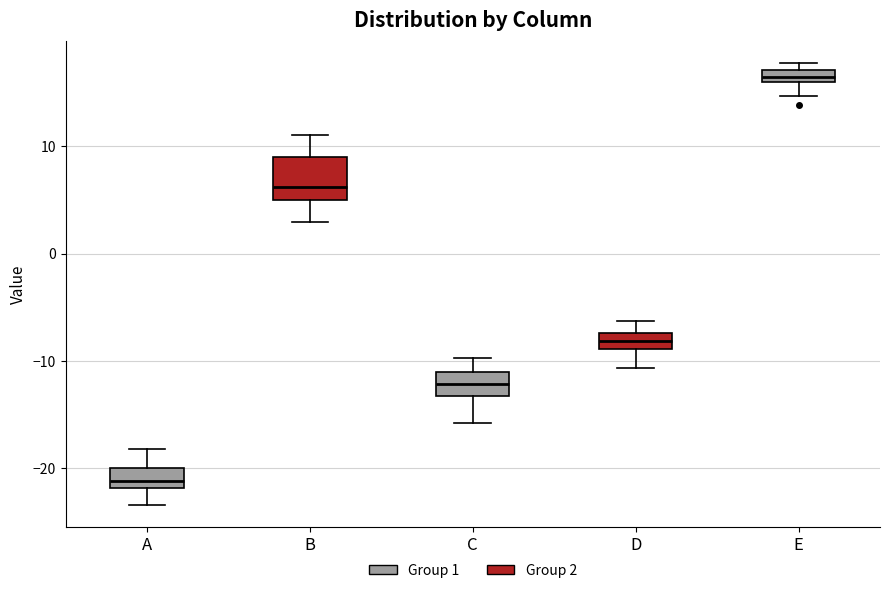

Which box's median line is the lowest?

A